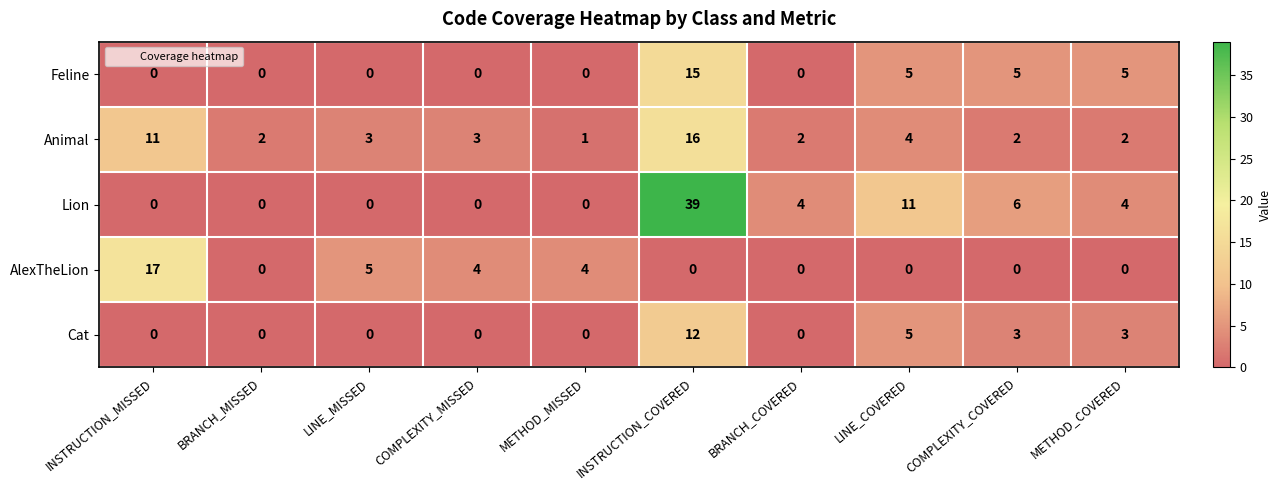

At which label is Lion closest to 19?

LINE_COVERED